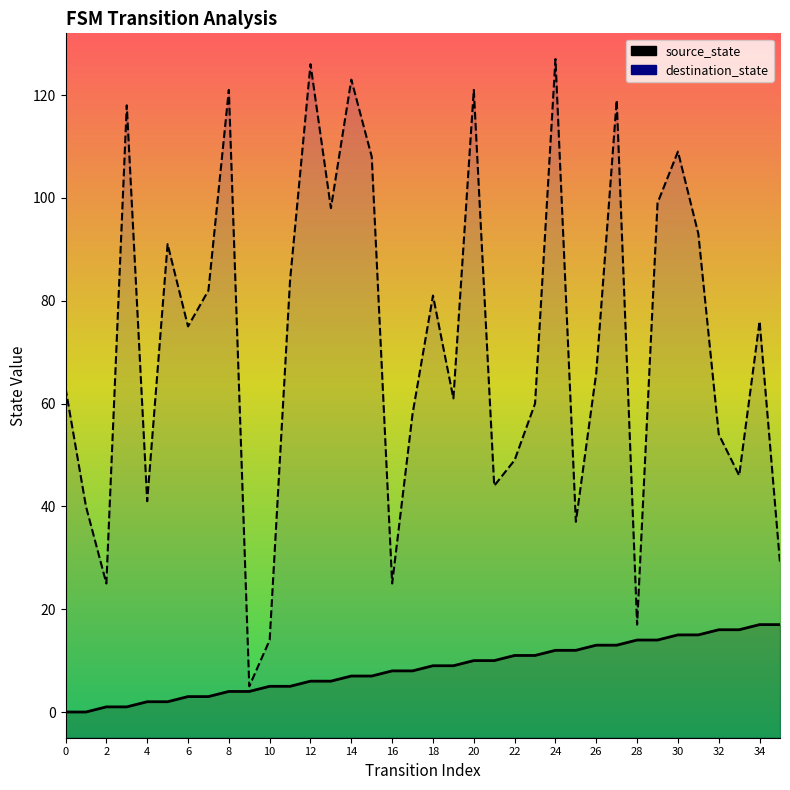

Is the value of source_state at 6 greater than the value of destination_state at 12?

No